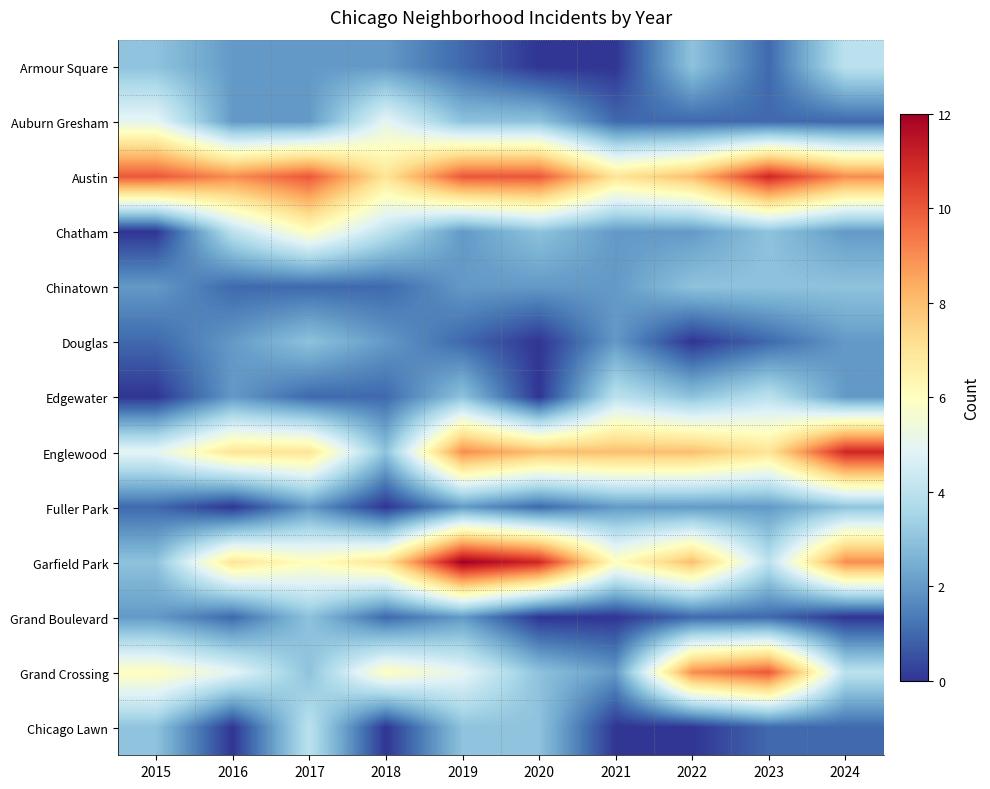

Rank the series at 2023 from lowest to highest value.

Armour Square, Auburn Gresham, Douglas, Grand Boulevard, Chicago Lawn, Fuller Park, Chatham, Chinatown, Edgewater, Garfield Park, Englewood, Grand Crossing, Austin